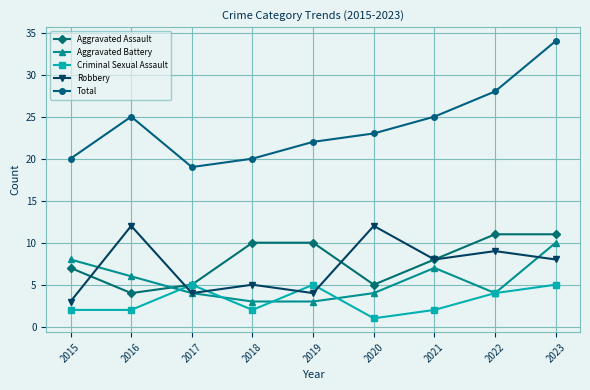

At which label does Total reach its peak?

2023